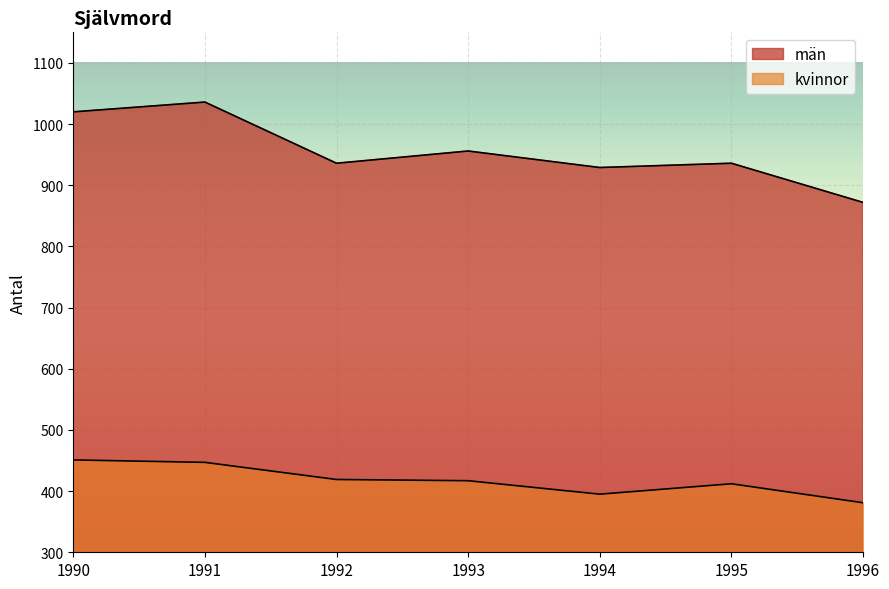

Rank the series by their maximum value, from highest to lowest.

män, kvinnor